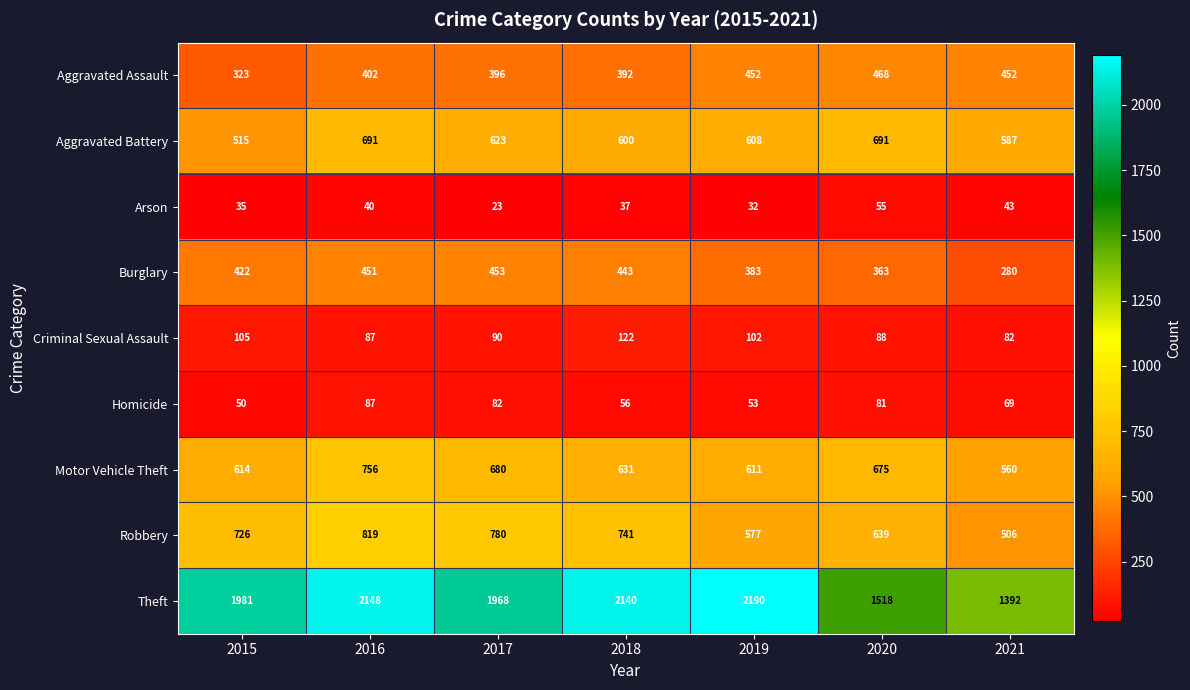

How many series are shown in this chart?

9